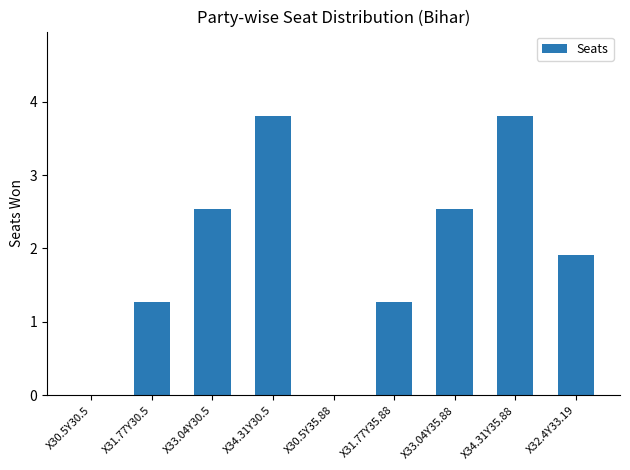

Where does the data first go above 1?

X31.77Y30.5